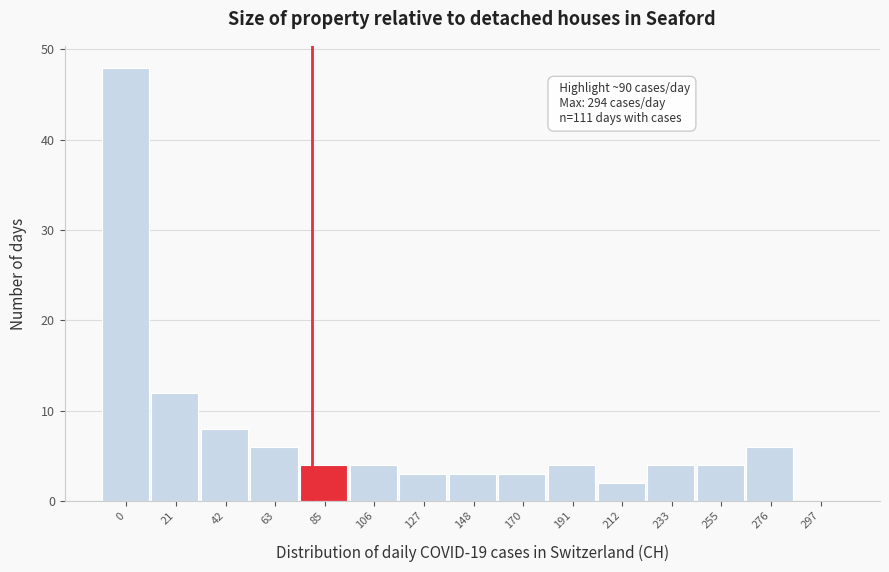

Reading left to right, list all the values displayed in this chart.

0=48	21=12	42=8	63=6	85=4	106=4	127=3	148=3	170=3	191=4	212=2	233=4	255=4	276=6	297=0